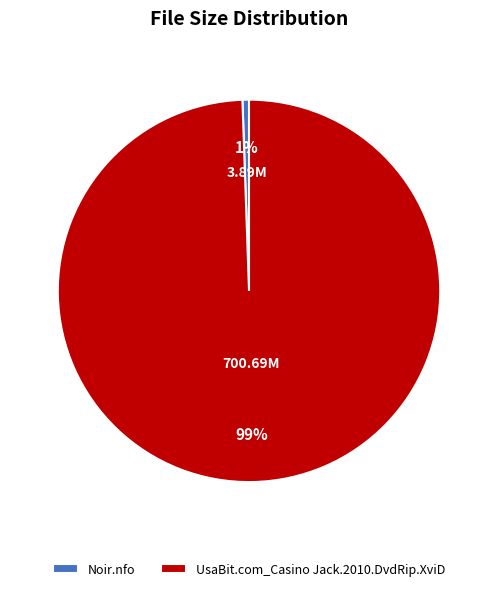

Rank the categories by value from highest to lowest.

UsaBit.com_Casino Jack.2010.DvdRip.XviD, Noir.nfo